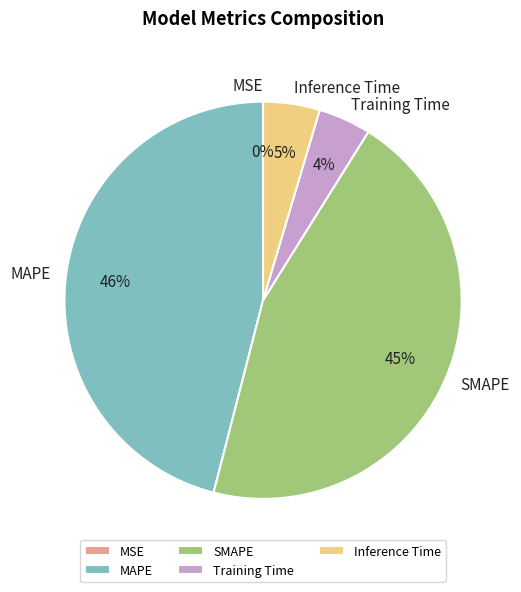

What is the largest slice in the pie chart?

MAPE